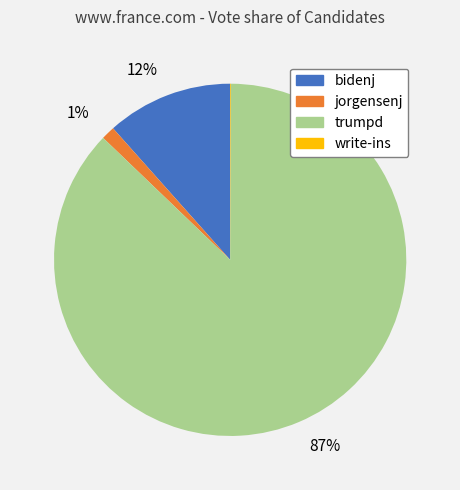

Which slice is the largest?

trumpd